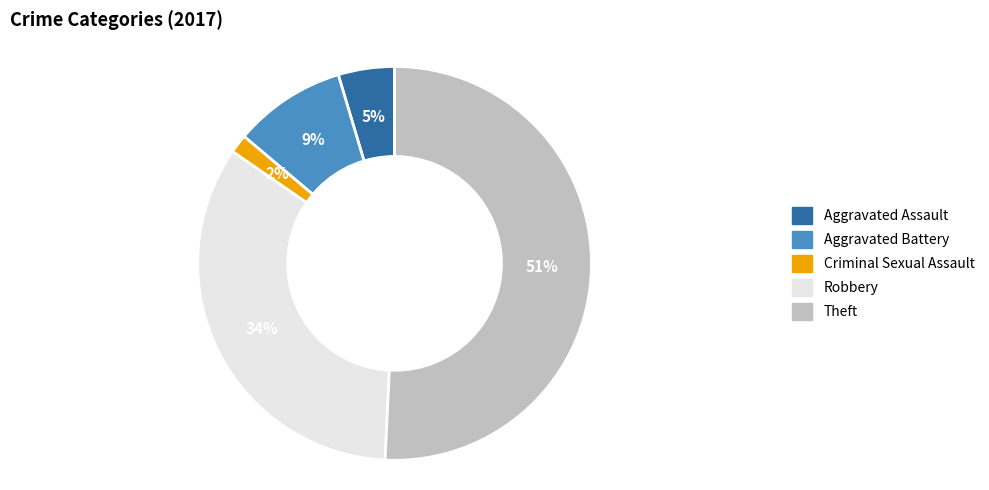

How many slices are in this pie chart?

5